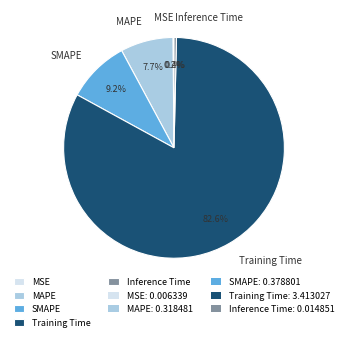

What is the largest slice in the pie chart?

Training Time